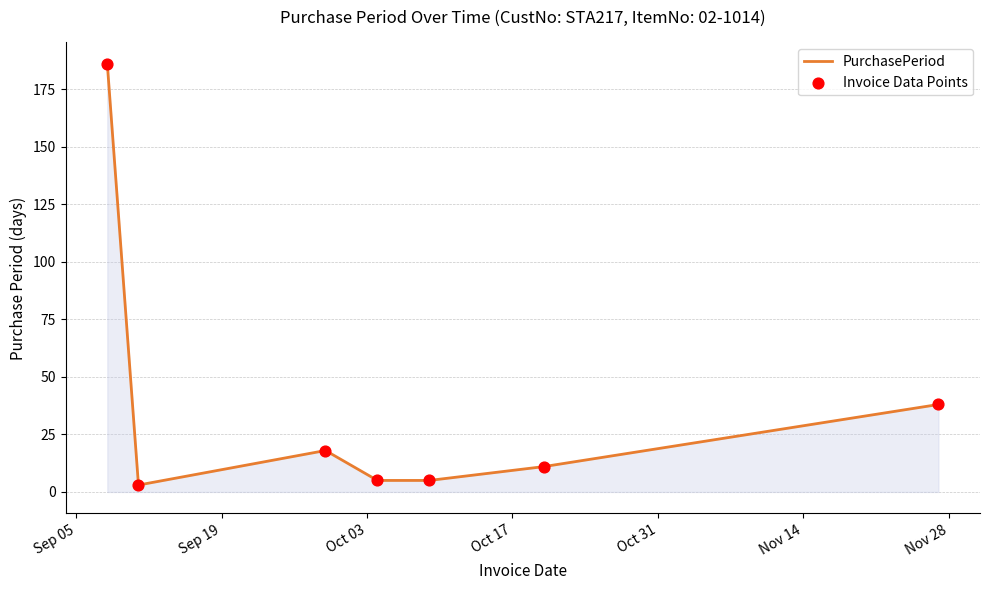

What is the greatest value displayed?

186